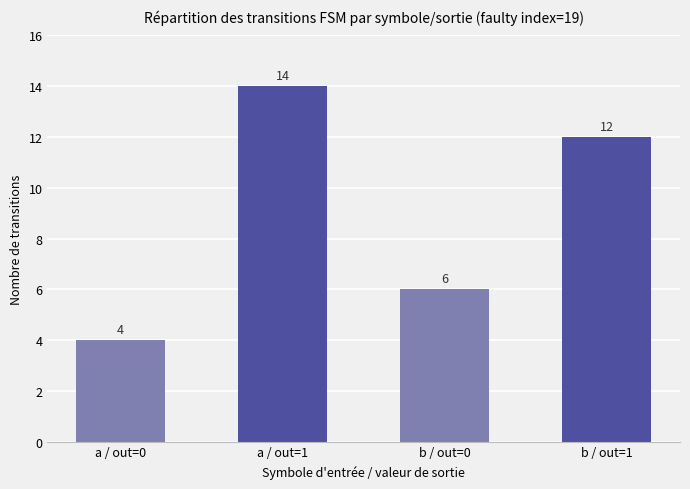

What is the maximum value shown in the chart?

14